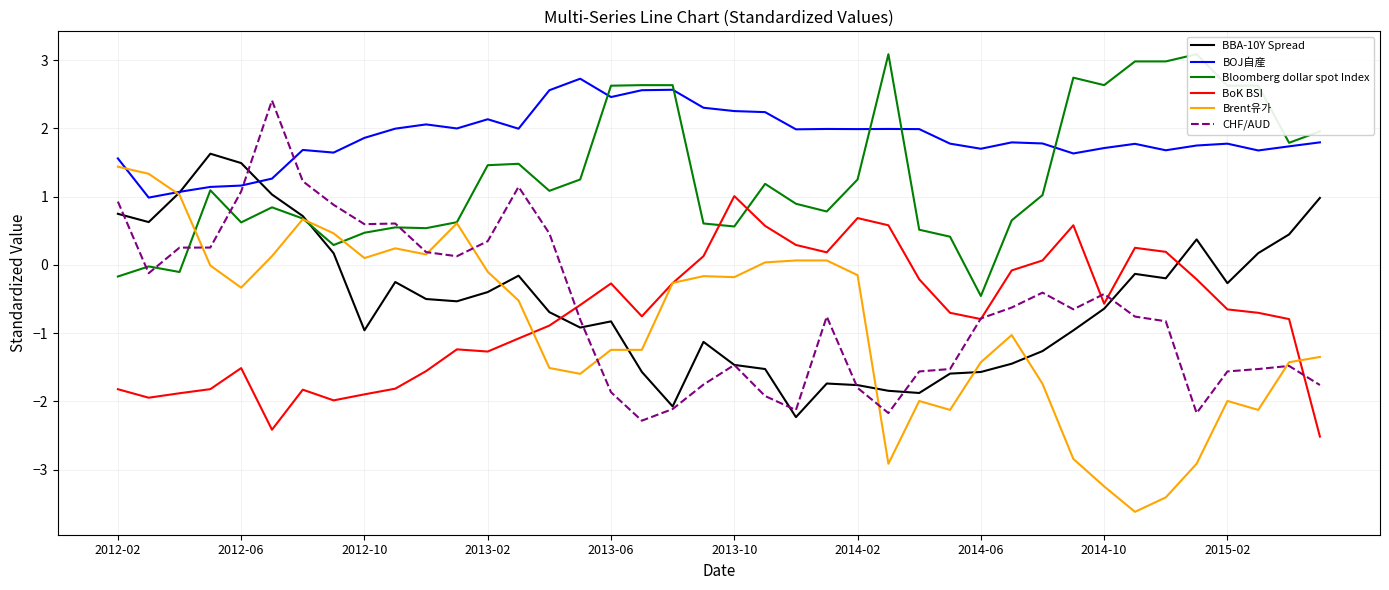

What value does the BoK BSI series have at 2013-10?

1.0